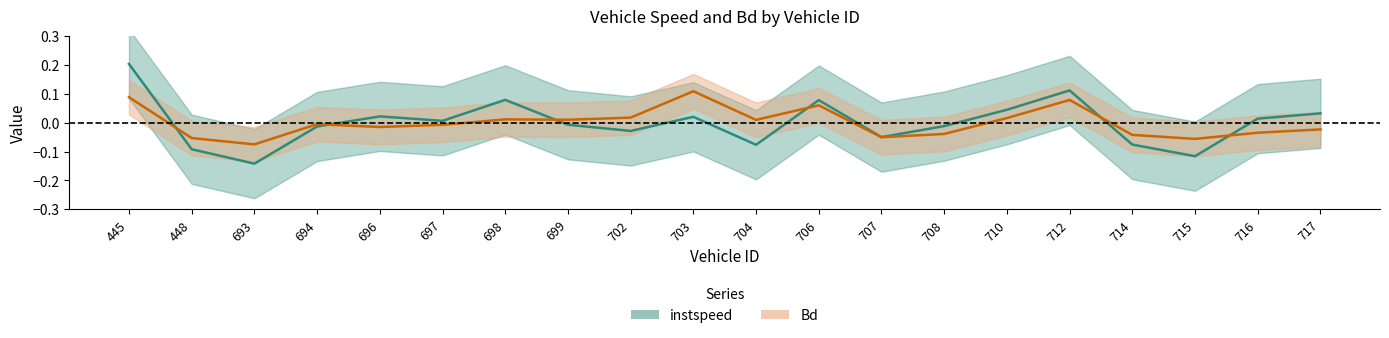

At how many categories does at least one series exceed 0?

13